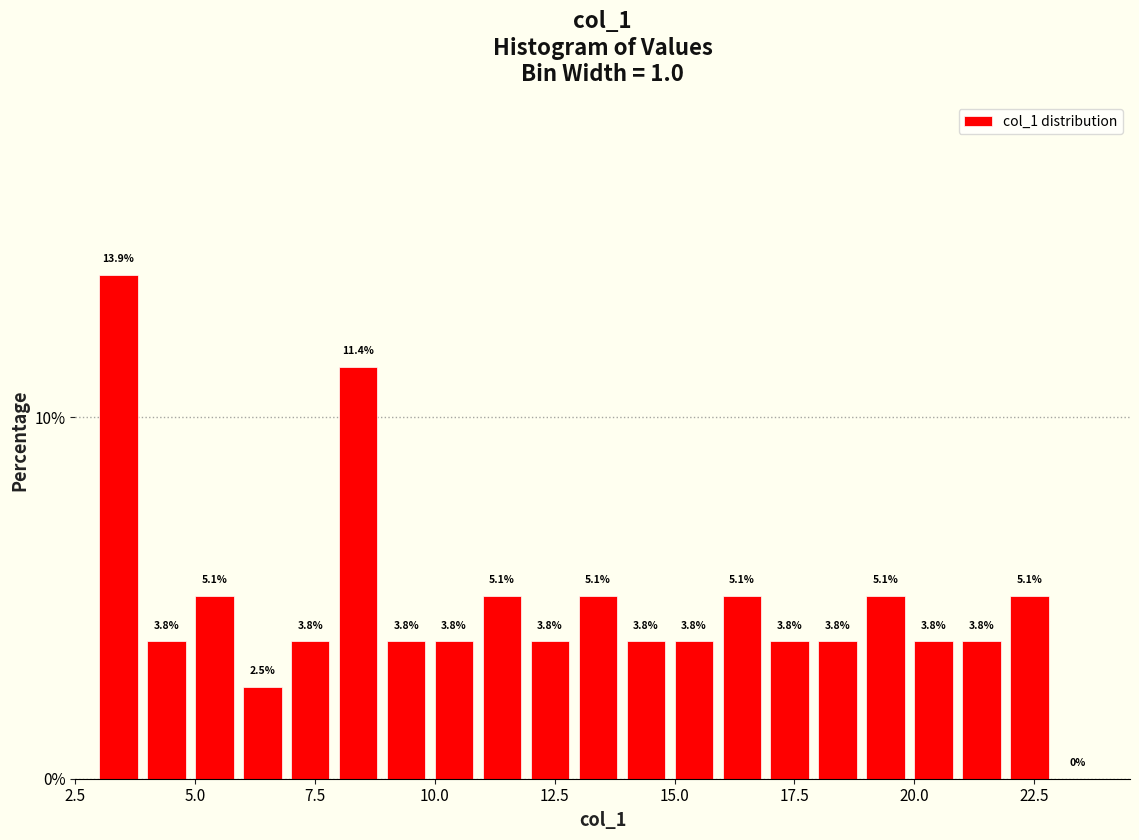

Read against the x-axis, roughly where is the centre of the tallest bar?

3.5